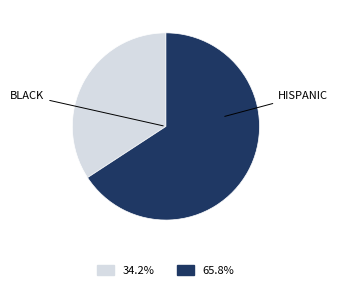

Do BLACK and HISPANIC together represent more than half of the pie?

Yes